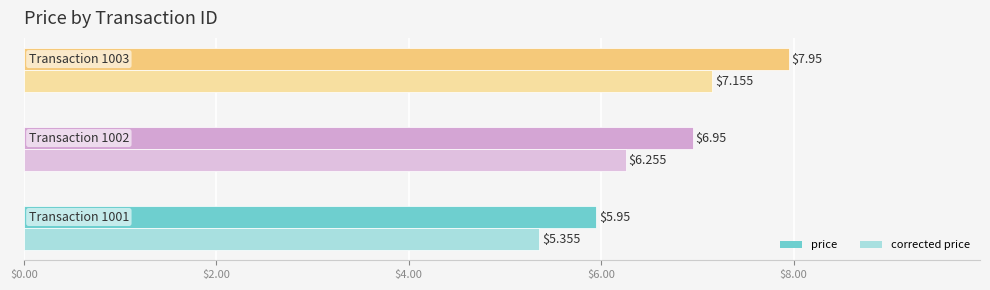

What are all the series names shown in the legend?

price, corrected price